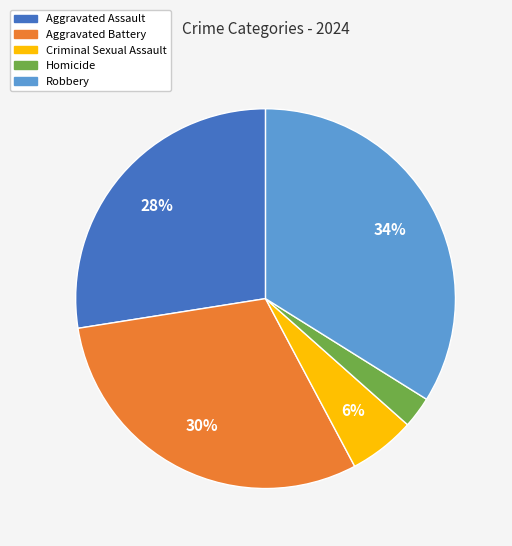

Rank the categories by value from highest to lowest.

Robbery, Aggravated Battery, Aggravated Assault, Criminal Sexual Assault, Homicide